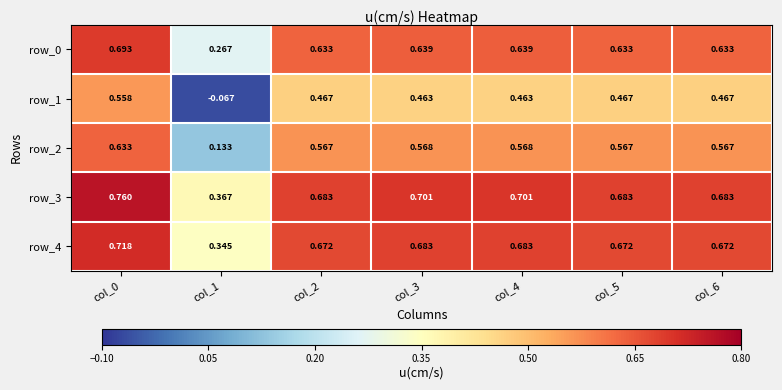

Count the row_2 values in the range 0 to 1.

7